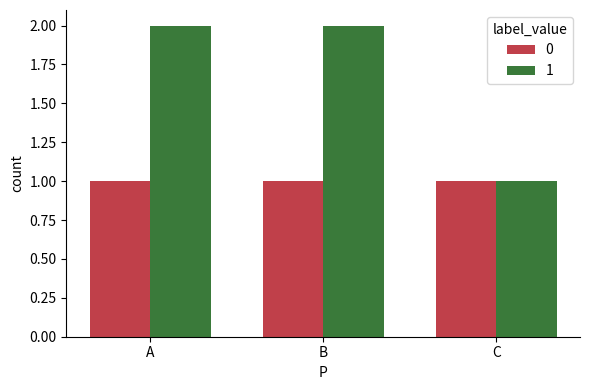

Reading left to right, extract all data points from this chart.

0: A=1	B=1	C=1
1: A=2	B=2	C=1